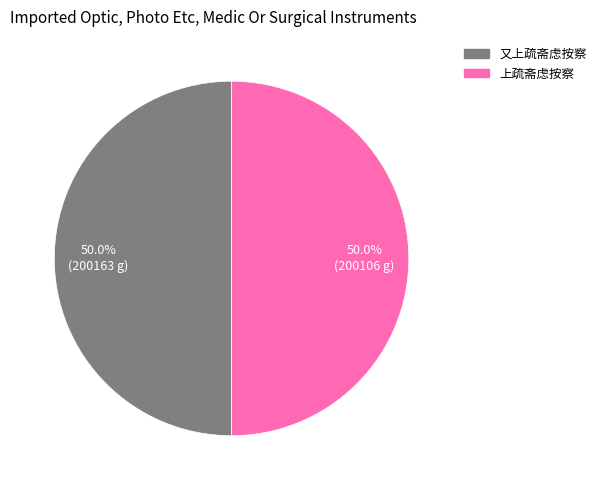

What is the total percentage of 上疏斋虑按察 and 又上疏斋虑按察?

100.0%